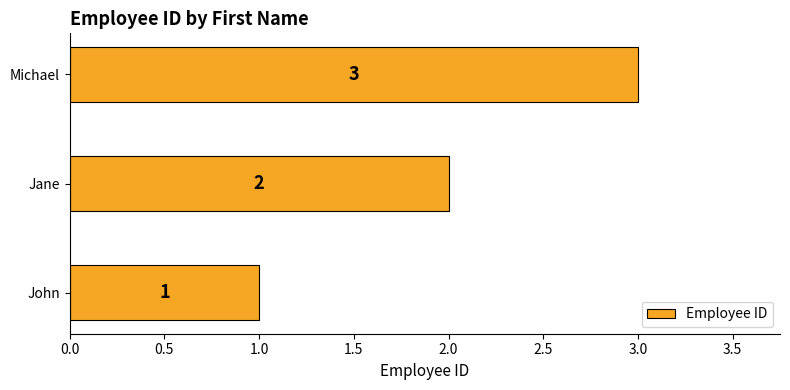

What is the sum of all values?

6